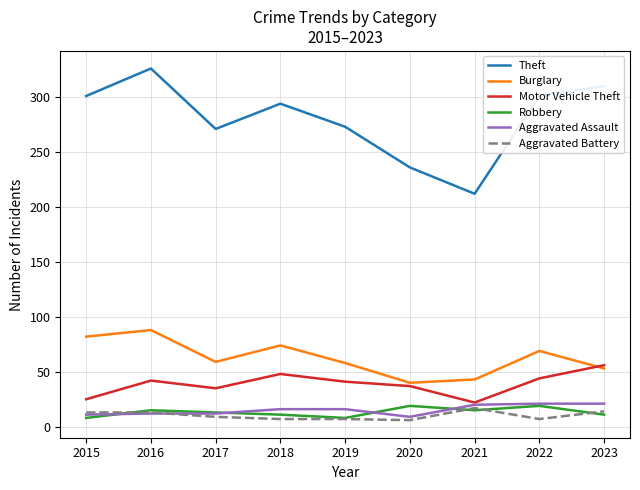

True or false: Robbery and Motor Vehicle Theft intersect in this chart.

False